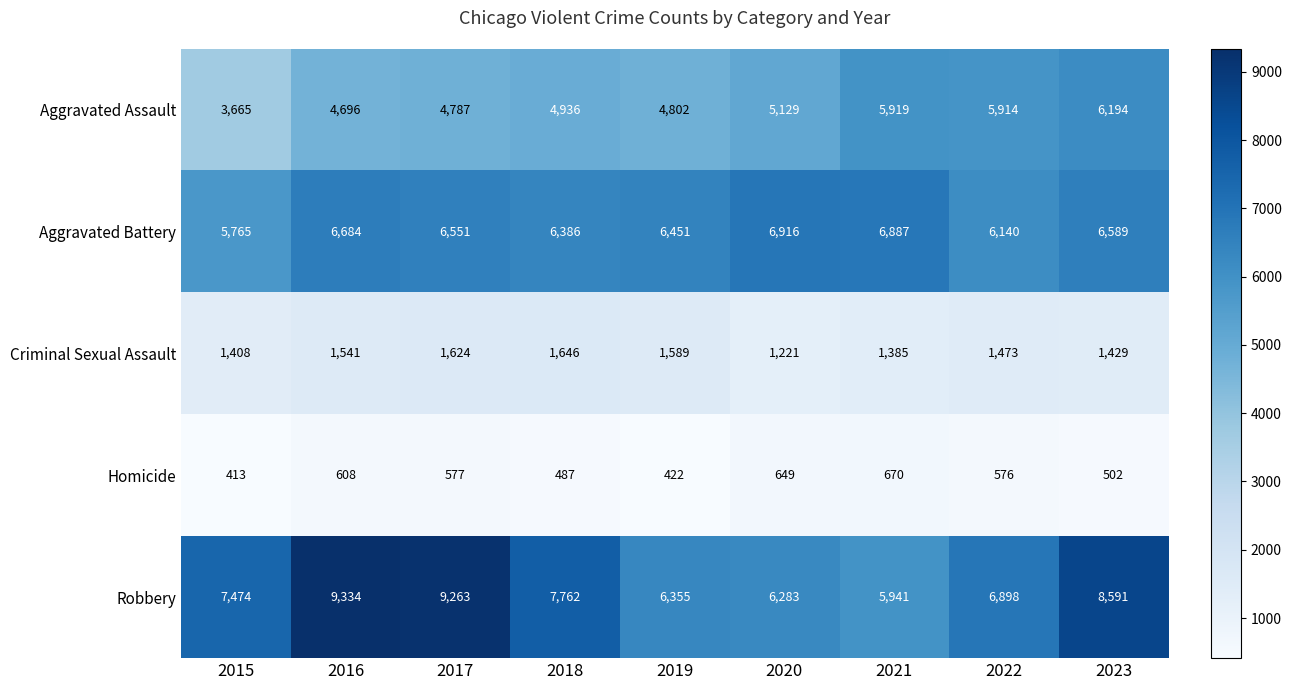

At 2017, list the series in order from smallest to largest.

Homicide, Criminal Sexual Assault, Aggravated Assault, Aggravated Battery, Robbery